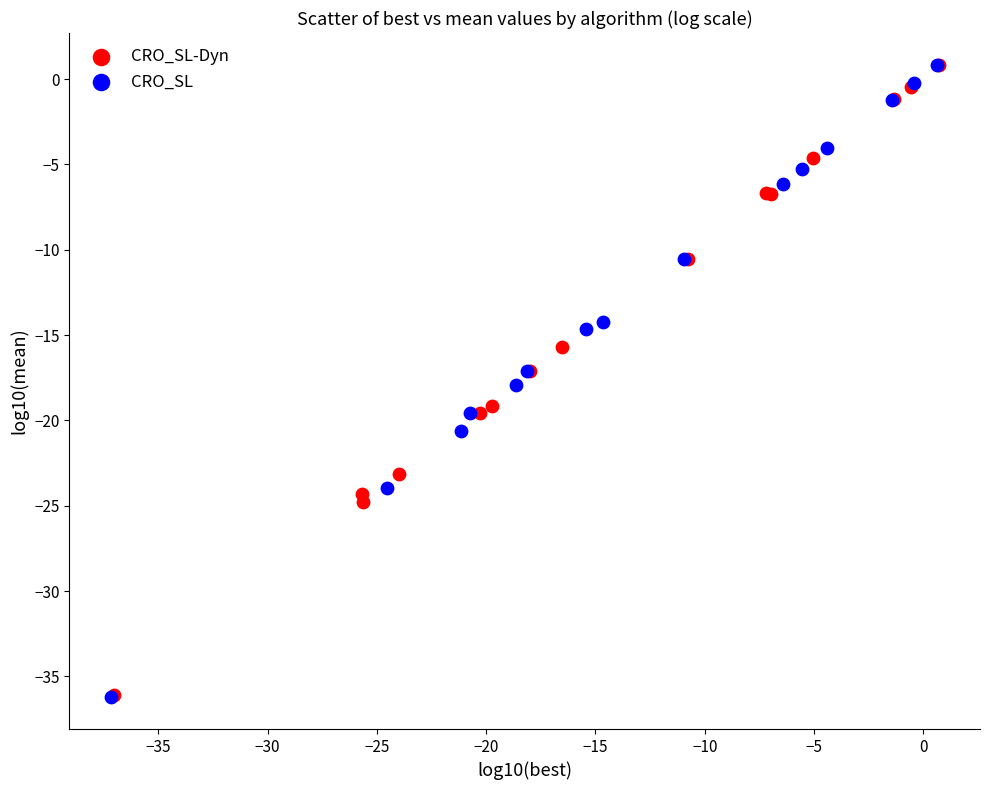

Which series has the largest Y range (max minus min)?

CRO_SL